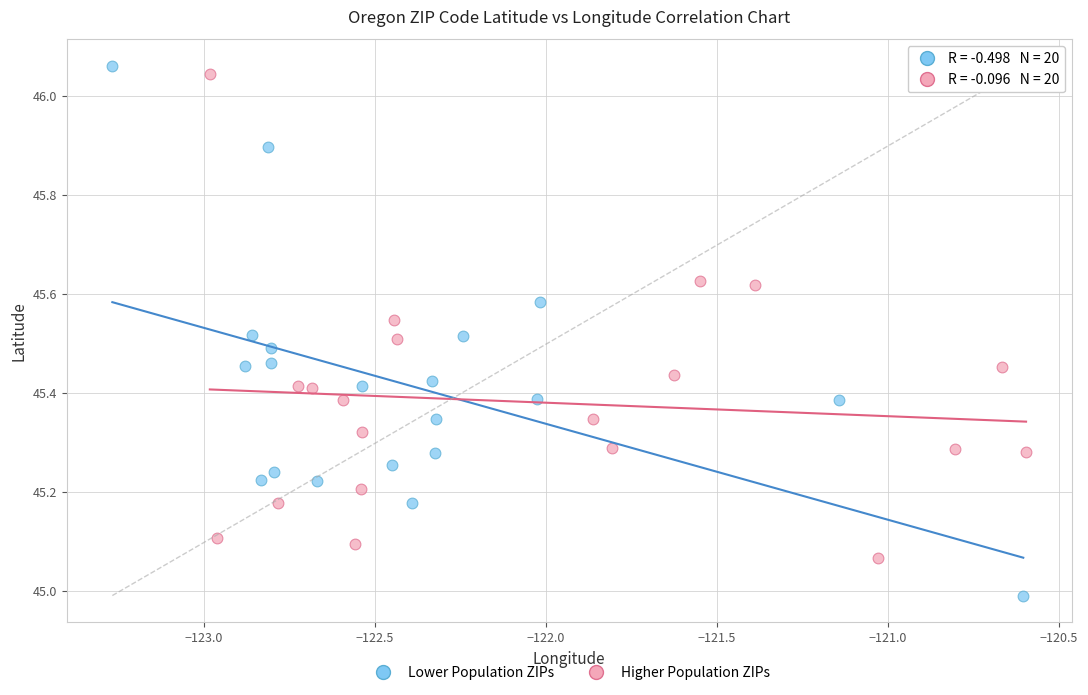

Which series contains the lowest Y value?

Lower Population ZIPs